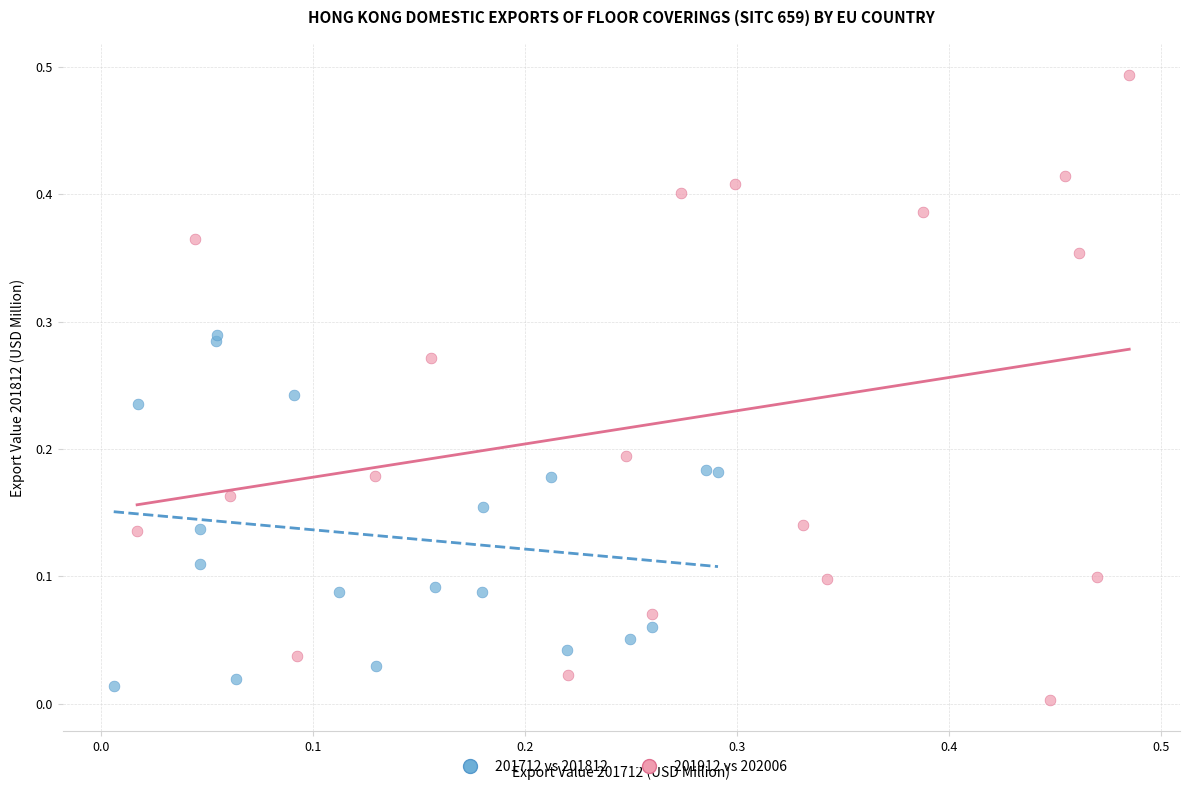

Which series contains the lowest Y value?

201912 vs 202006